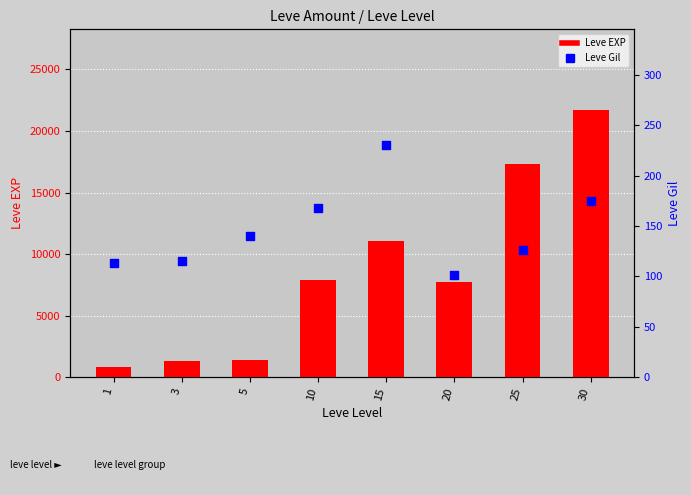

Is the value of Leve Gil at 20 greater than the value of Leve EXP at 5?

No